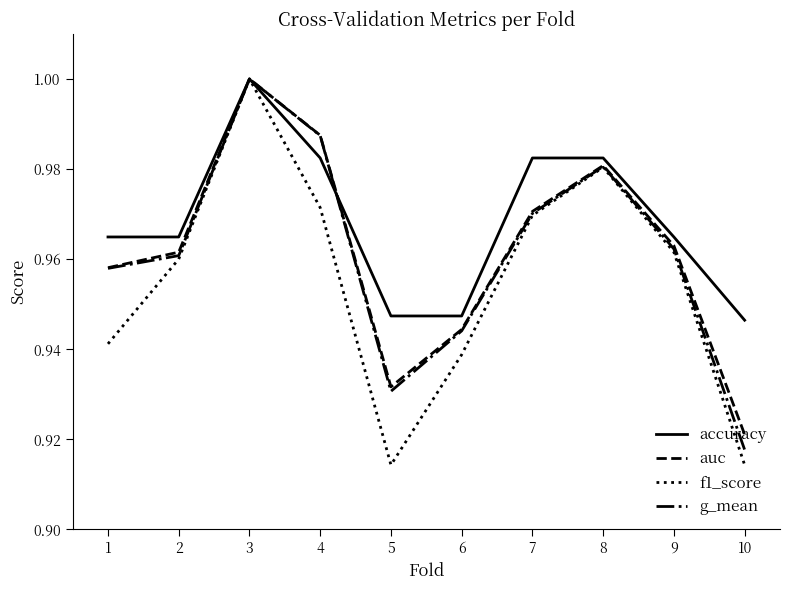

Rank the series at 5 from lowest to highest value.

f1_score, g_mean, auc, accuracy